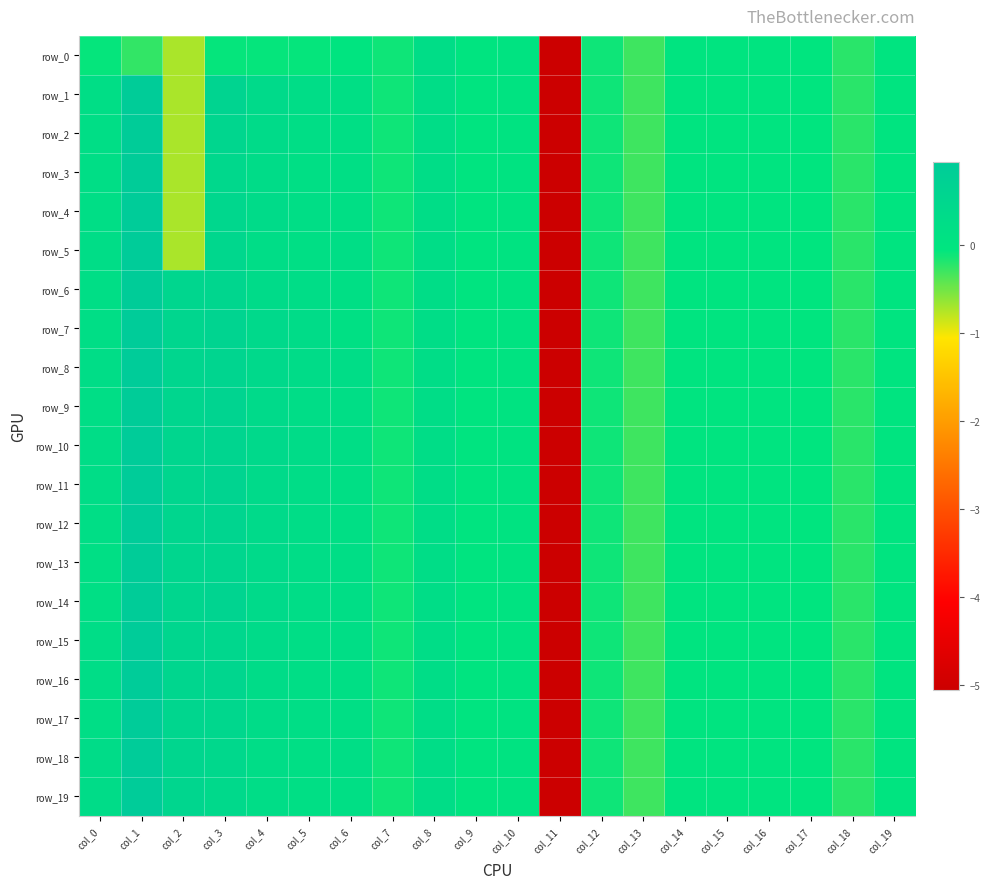

Count the number of data series in this chart.

20